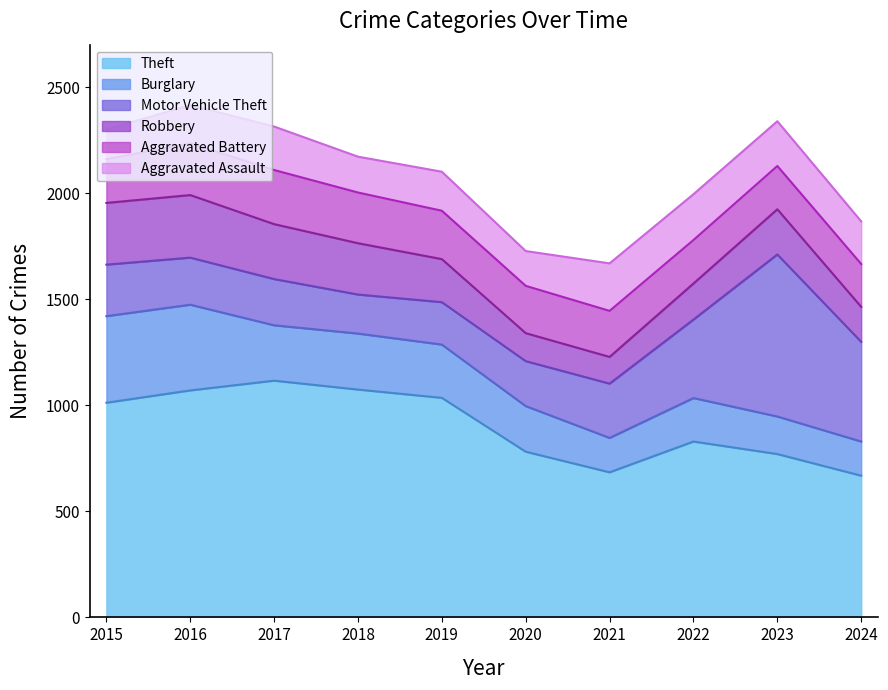

What is the value of the Burglary point at the 9th from the left?

177